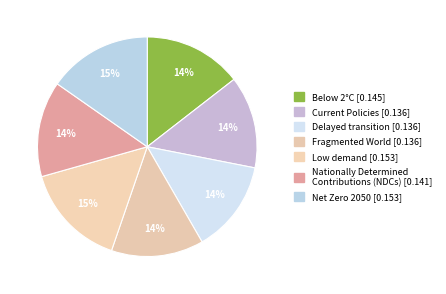

How many segments does this pie chart have?

7